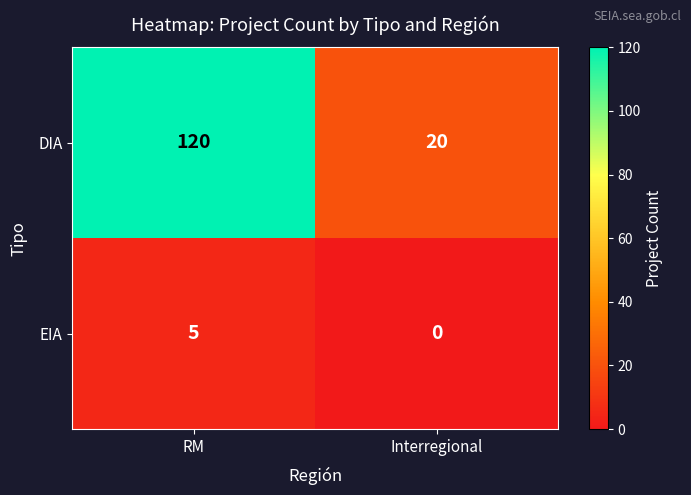

What is the maximum value for EIA?

5